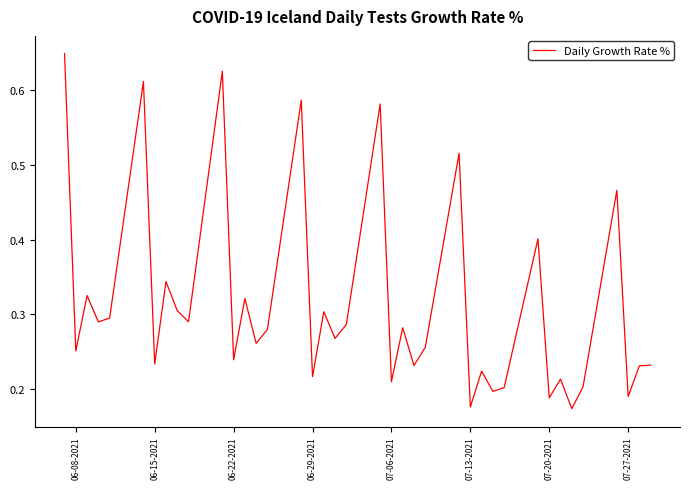

The chart shows a value of 0.4 at 06-15-2021. True or false?

False